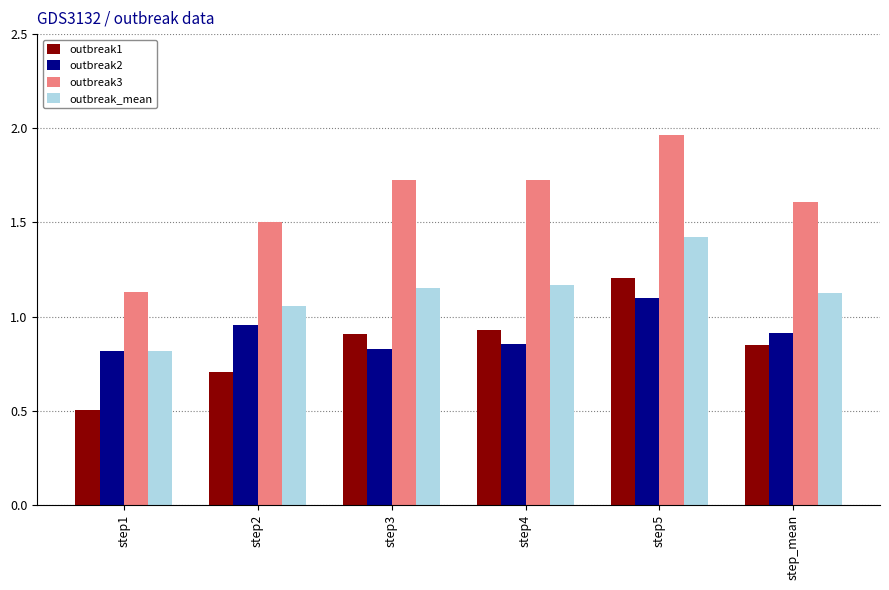

At which label is outbreak1 closest to 0?

step1